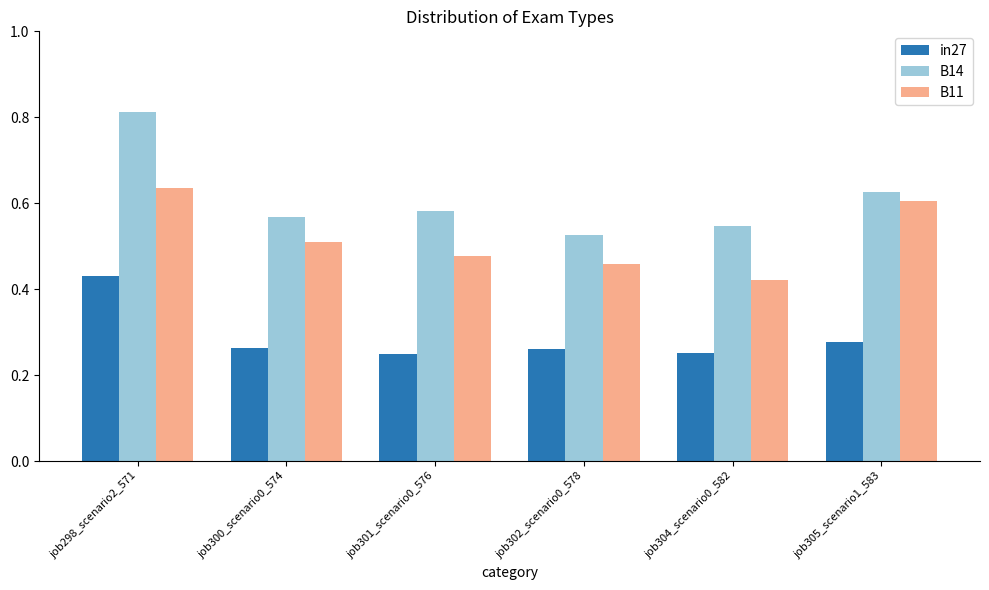

Which category has the highest value in the in27 series?

job298_scenario2_571